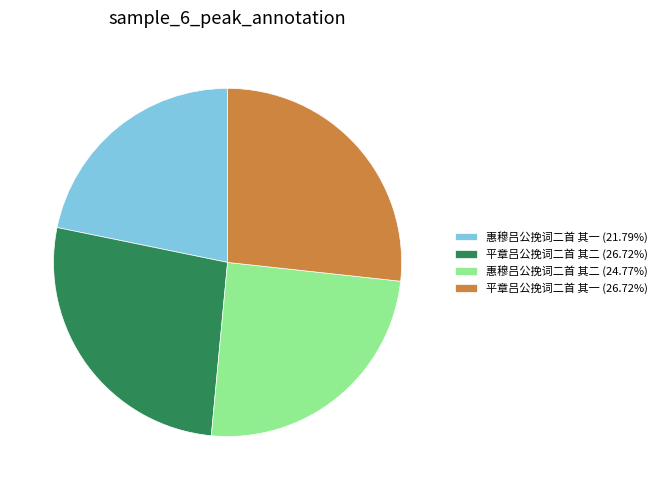

Do 惠穆吕公挽词二首 其一 (21.79%) and 惠穆吕公挽词二首 其二 (24.77%) together represent more than half of the pie?

No